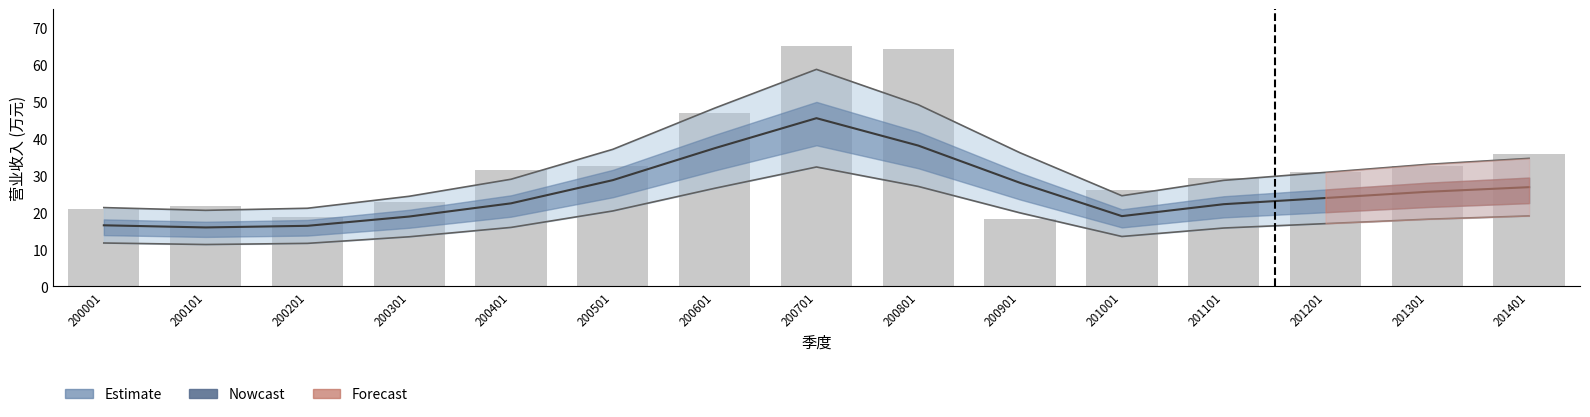

Reading left to right, what are all the values shown in this chart?

21.0	21.8	18.8	22.7	31.6	32.6	47.0	65.0	64.1	18.3	26.0	29.2	30.8	32.5	35.7